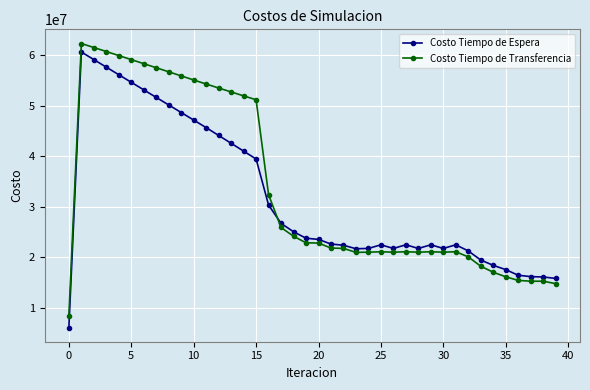

How many times do Costo Tiempo de Espera and Costo Tiempo de Transferencia cross each other?

1